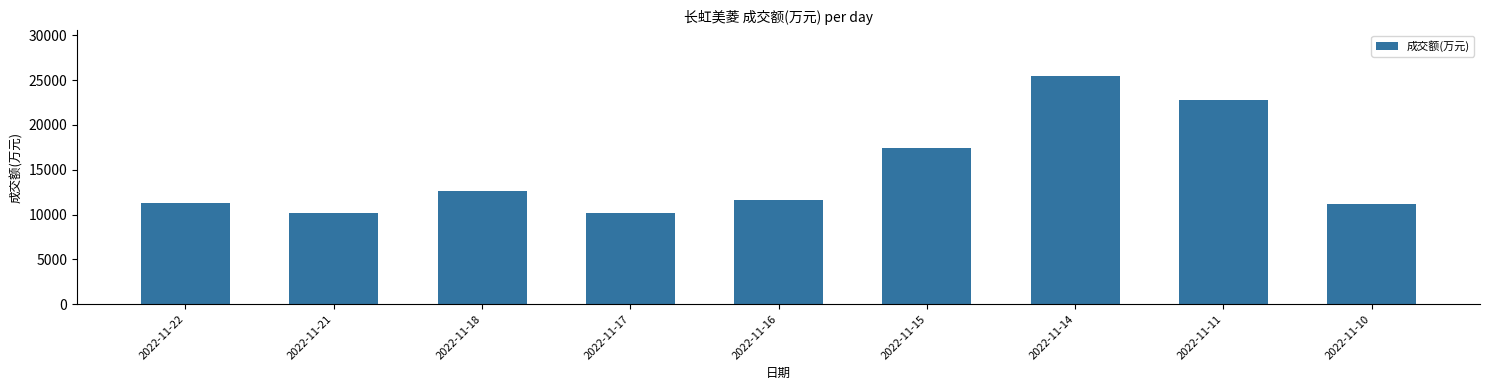

Approximately how many times larger is the value at 2022-11-15 compared to 2022-11-16?

1.5